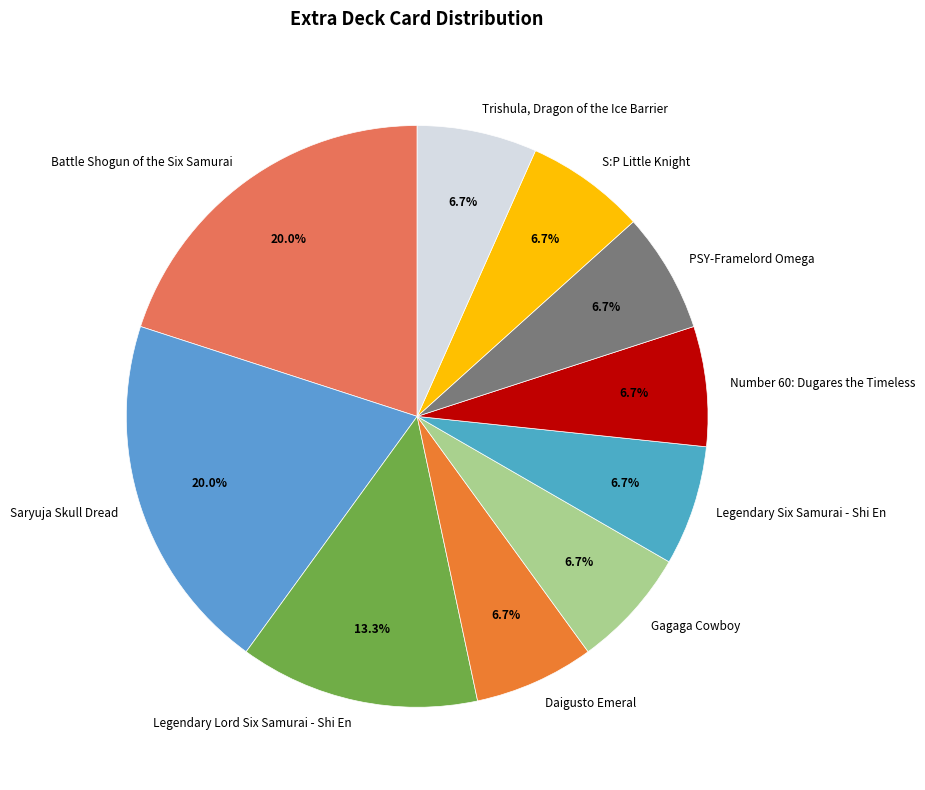

What percentage is NOT represented by Battle Shogun of the Six Samurai?

80.0%